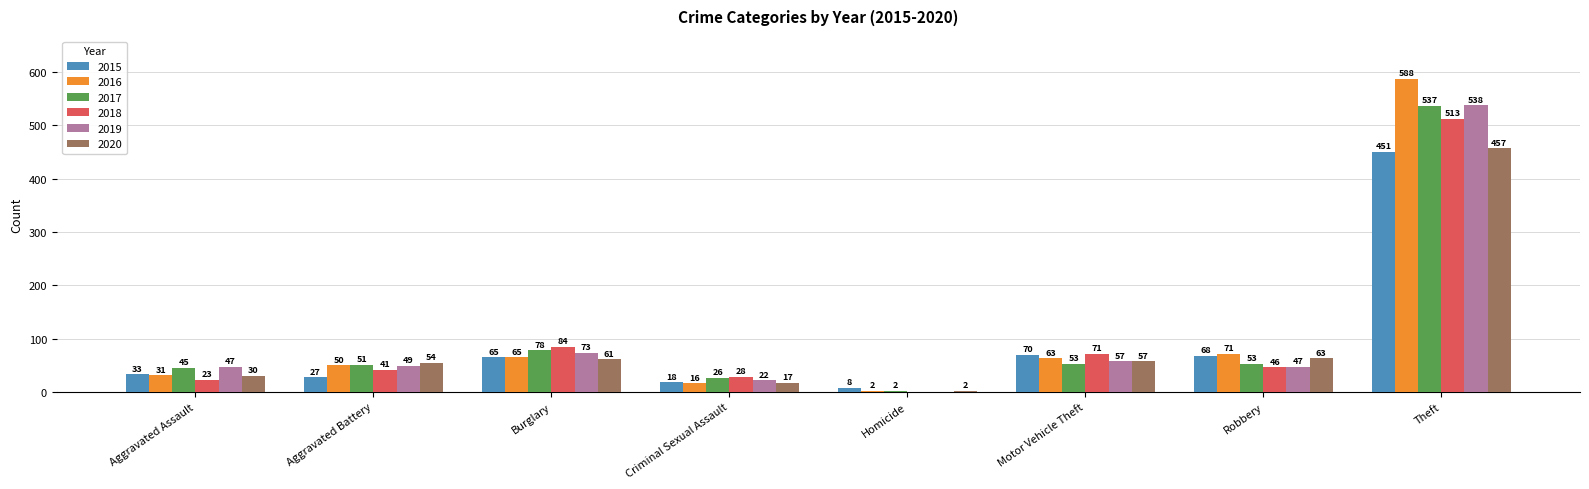

What is the difference between the 2020 values at Theft and Aggravated Assault?

427